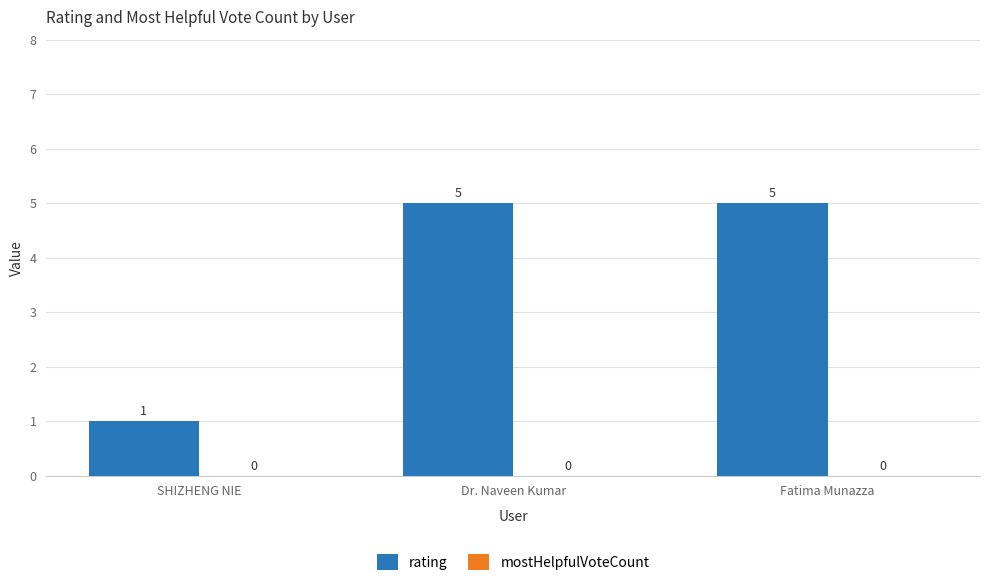

Count the number of categories in the chart.

3